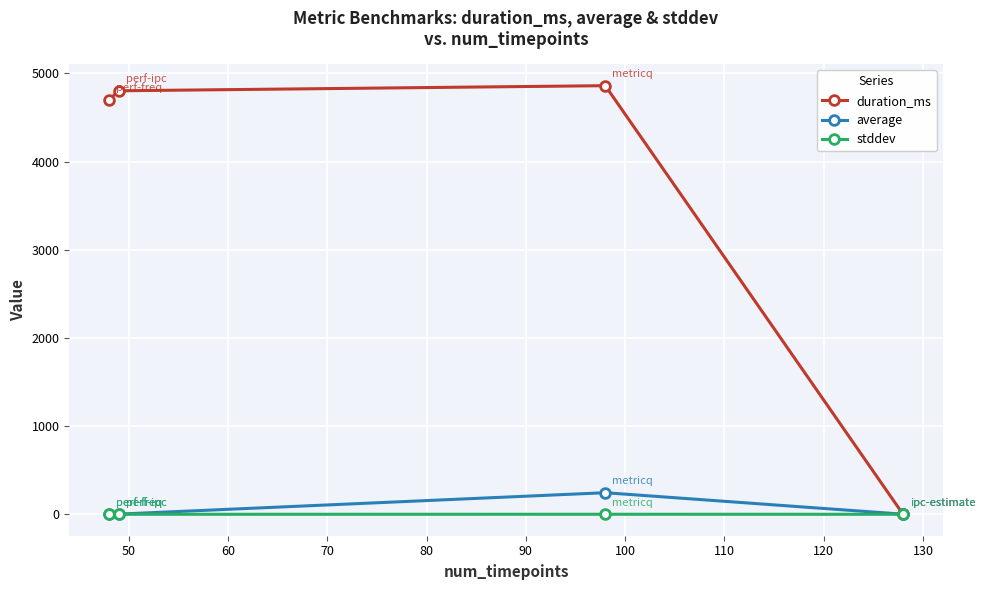

How many times do duration_ms and average cross each other?

1